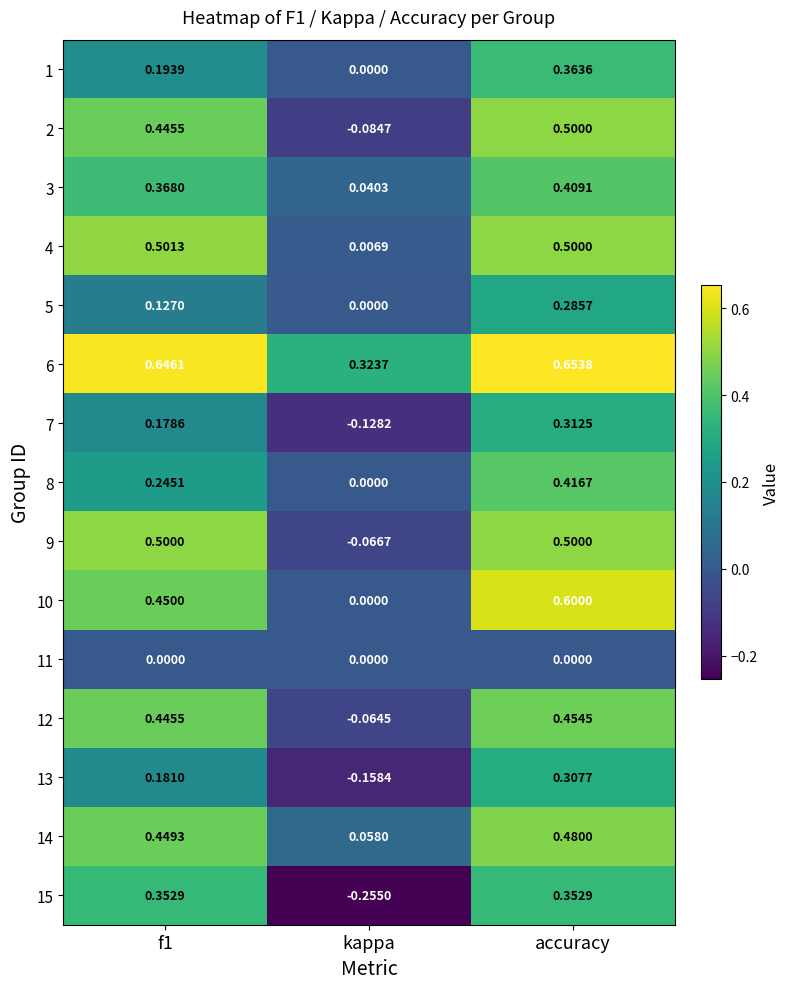

Which series has the largest total across all categories?

6